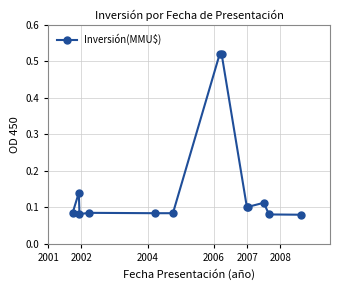

What is the difference between the maximum and second lowest values?

0.4